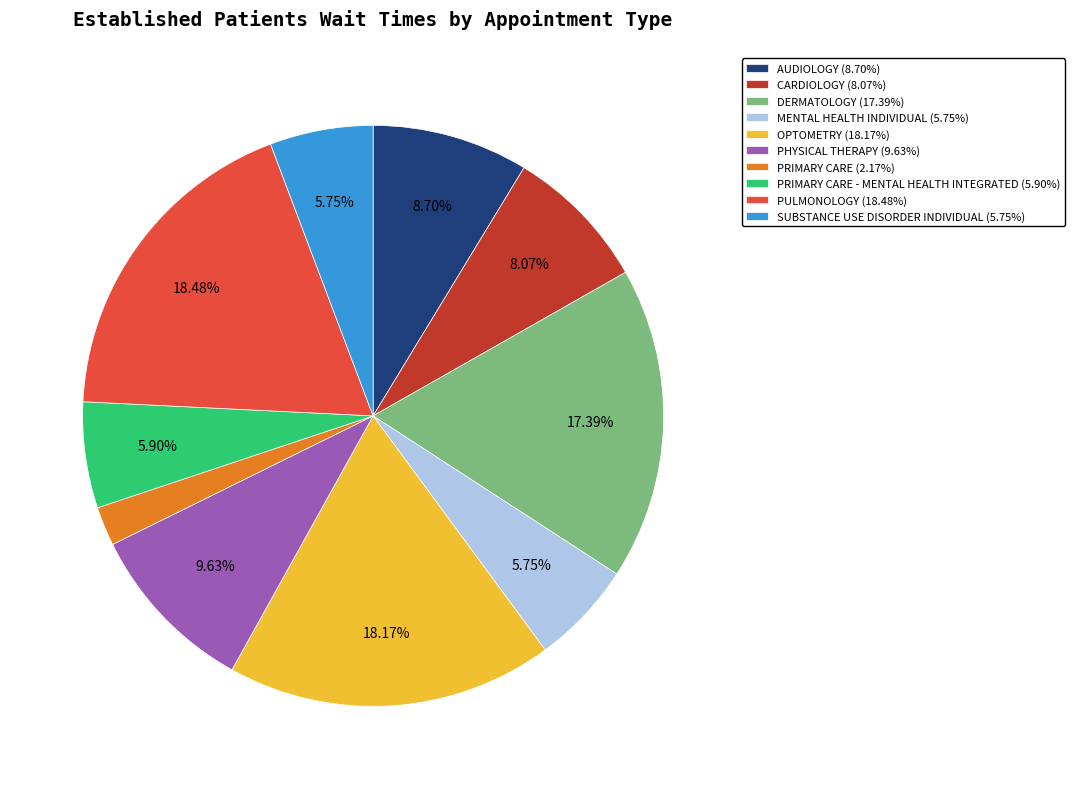

Does any single category account for the majority?

No